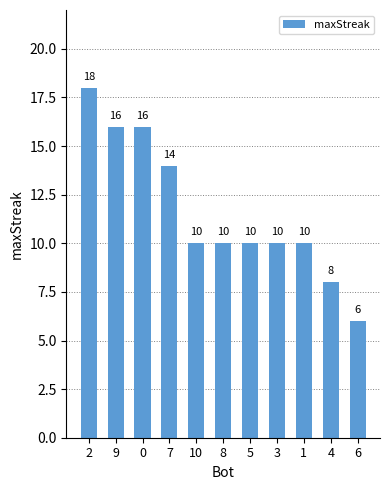

Which category has the highest value across all series?

2